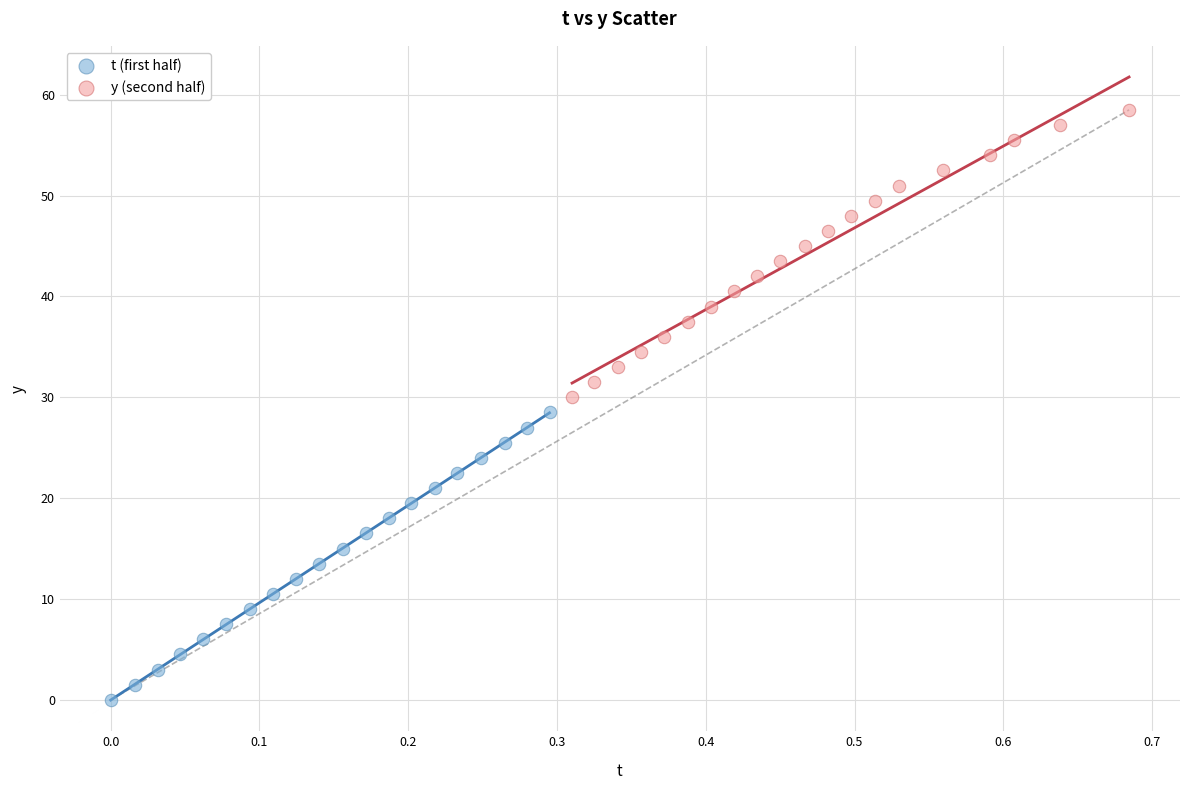

Which series contains the lowest Y value?

t (first half)